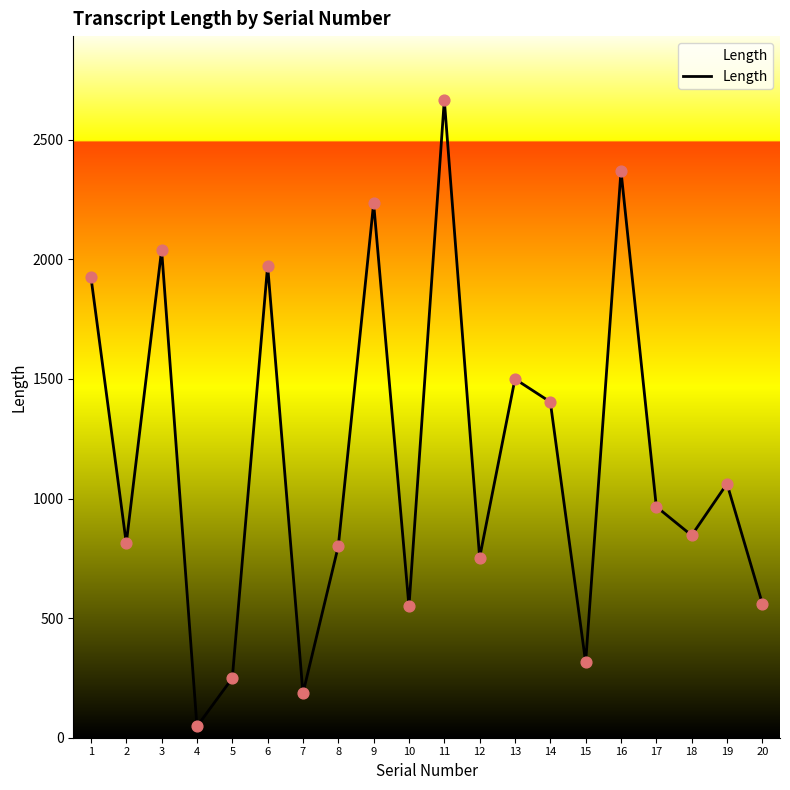

Which has a higher value, 18 or 11?

11